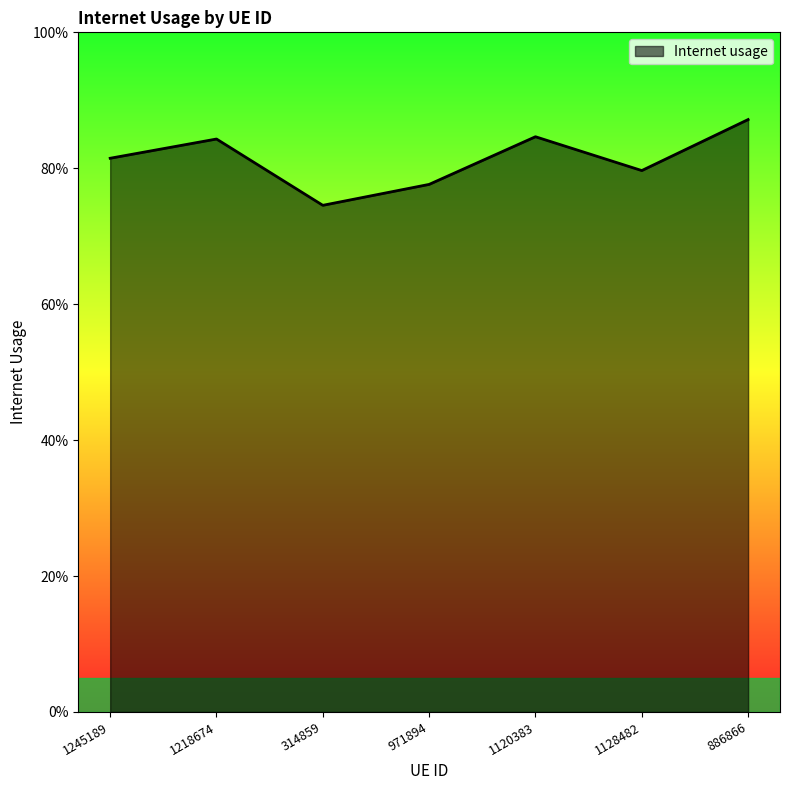

What is the value of the 6th point from the left?

0.8